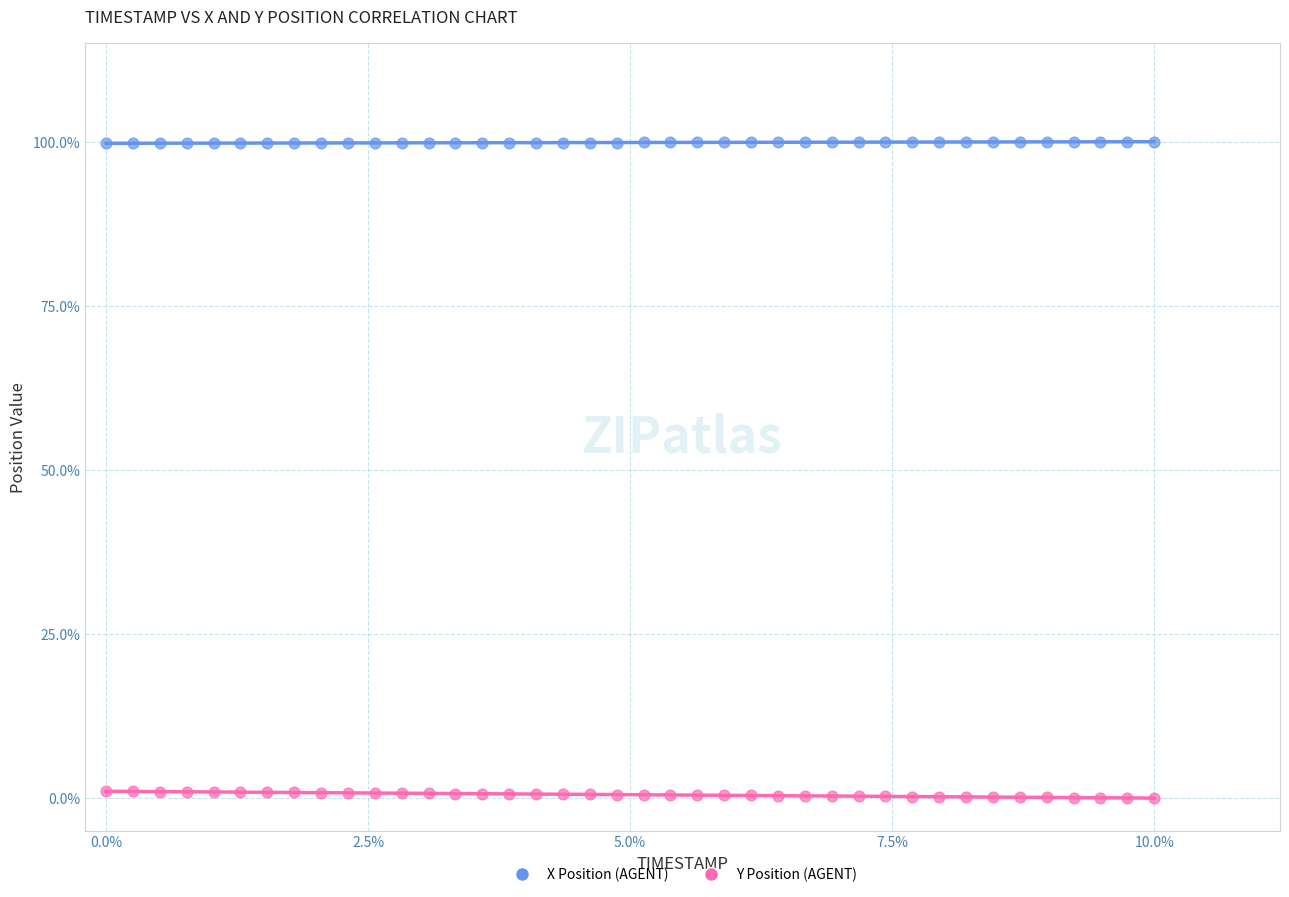

Which series contains the lowest Y value?

Y Position (AGENT)